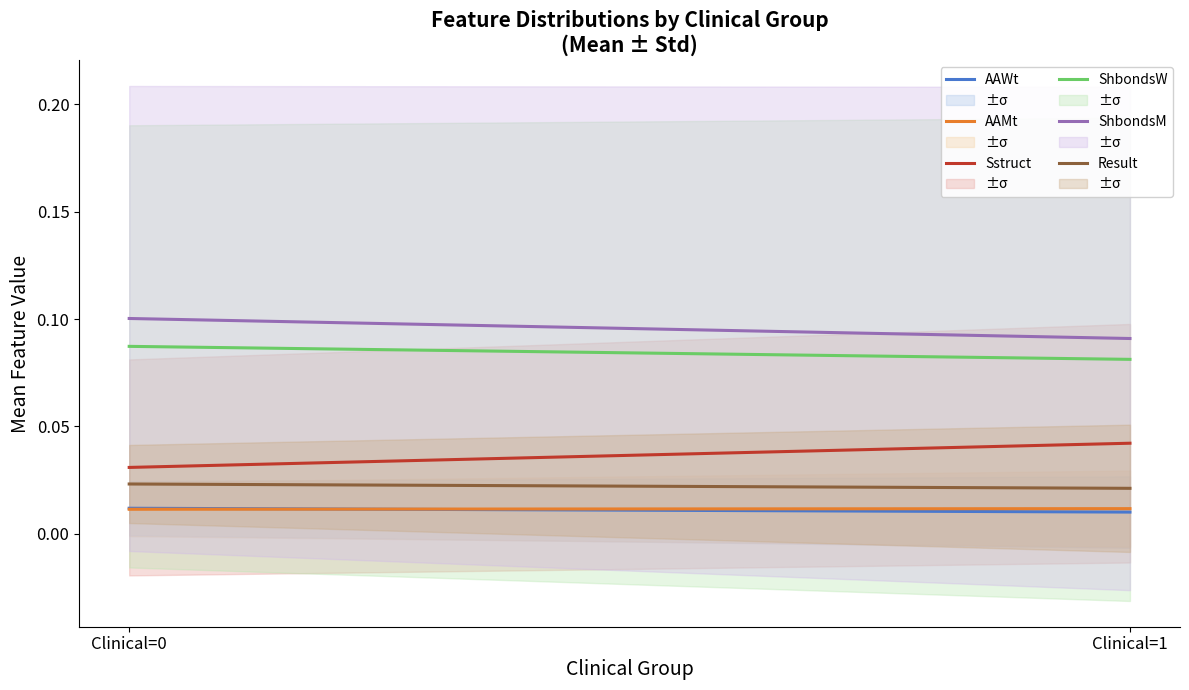

At how many categories does at least one series exceed 0?

2